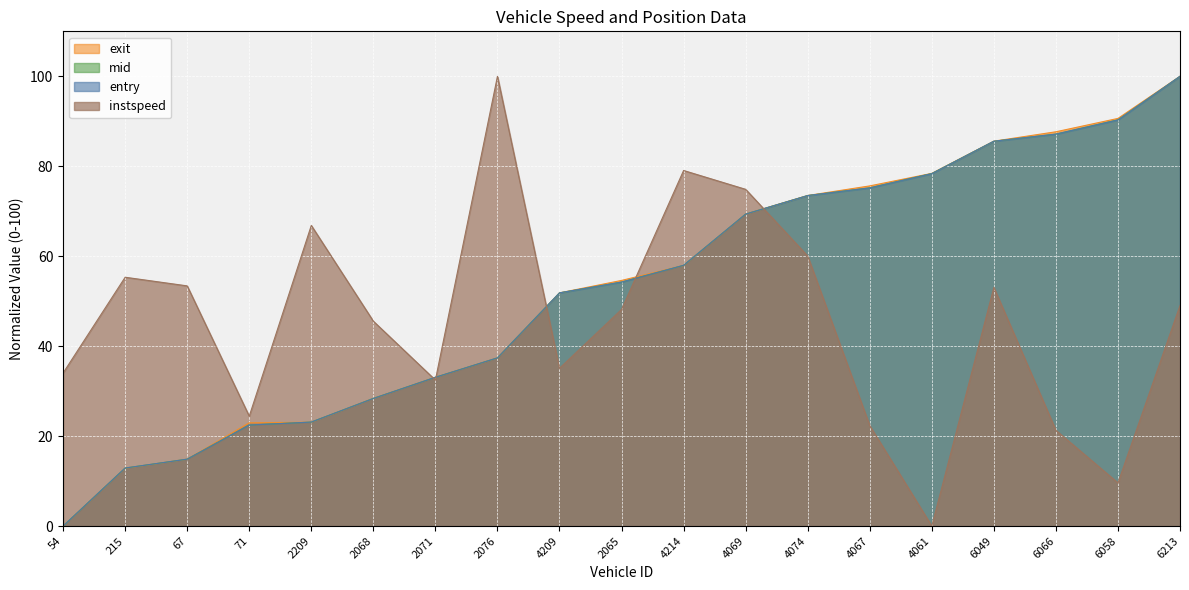

What value does the instspeed series have at 4069?

74.9